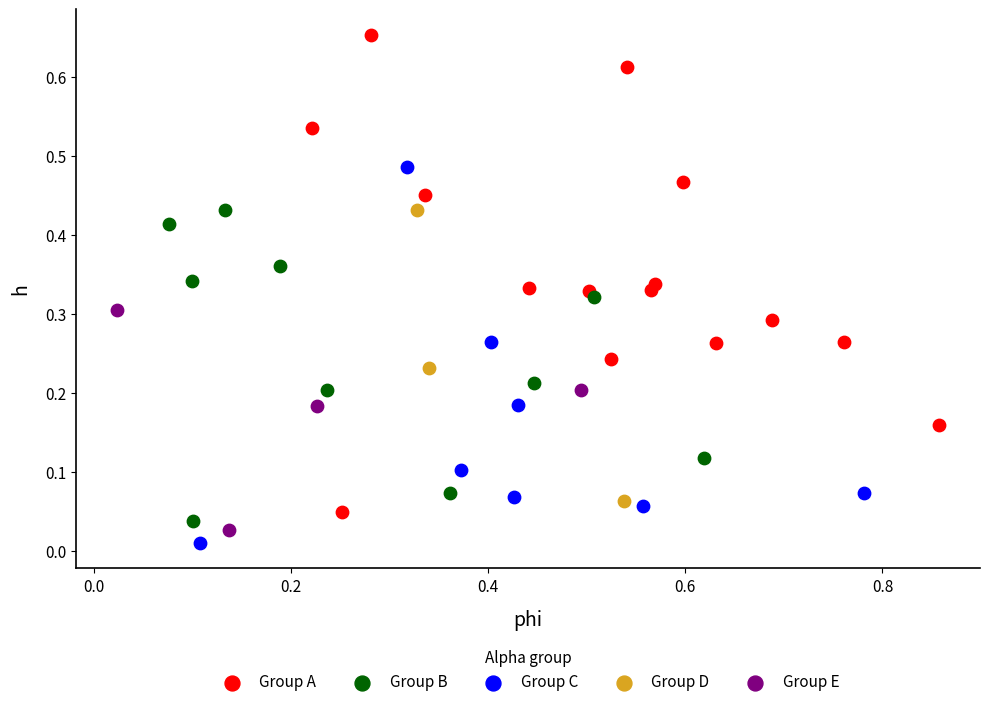

What are all the series names shown in the legend?

Group A, Group B, Group C, Group D, Group E